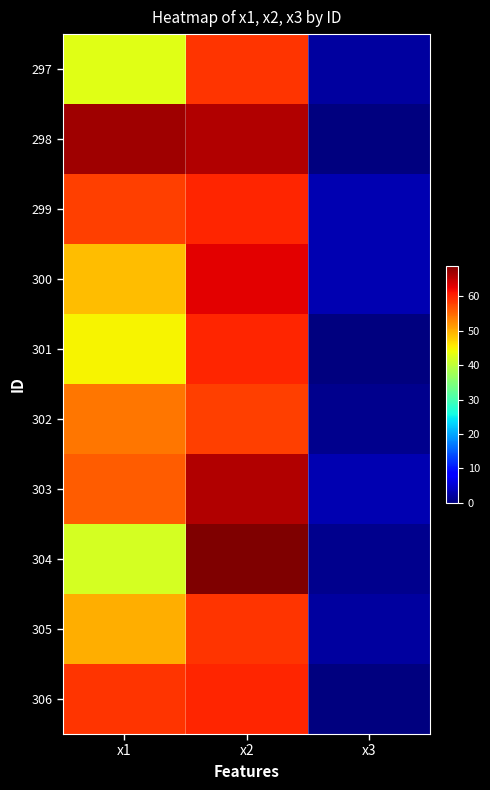

Which series has the largest total across all categories?

298